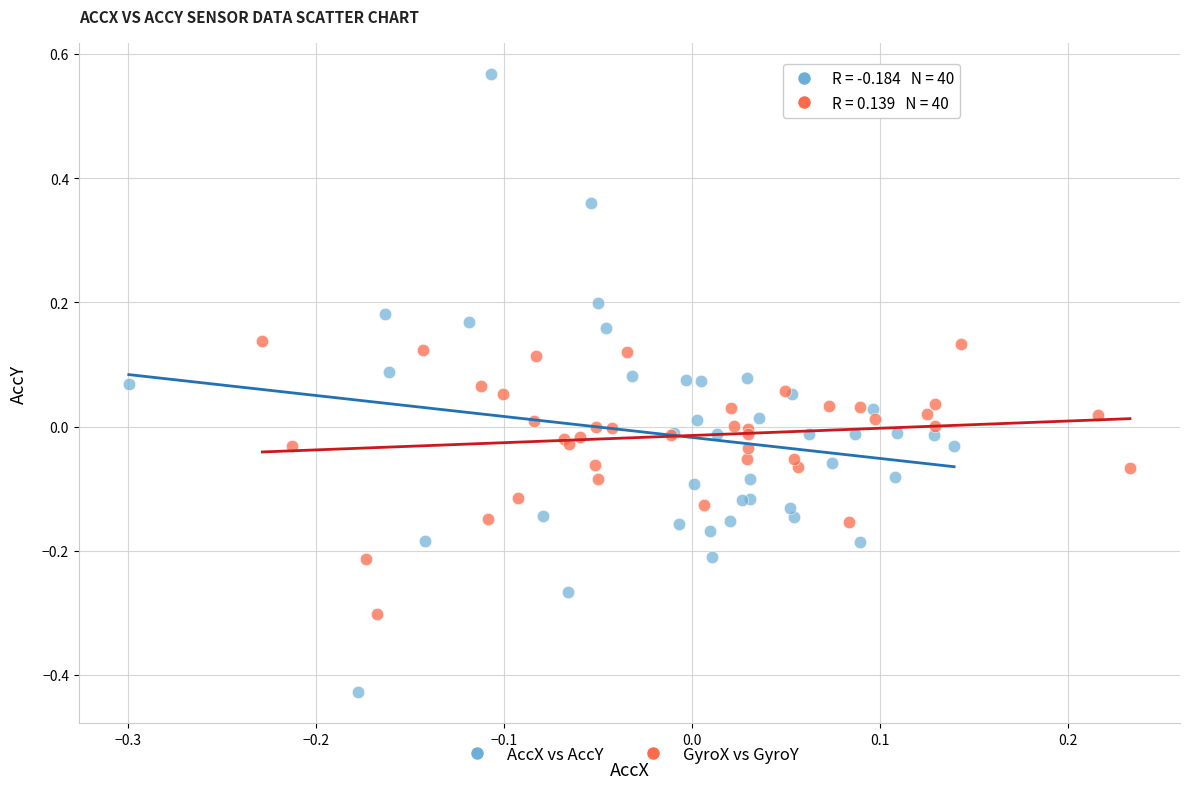

Which series contains the highest Y value?

AccX vs AccY